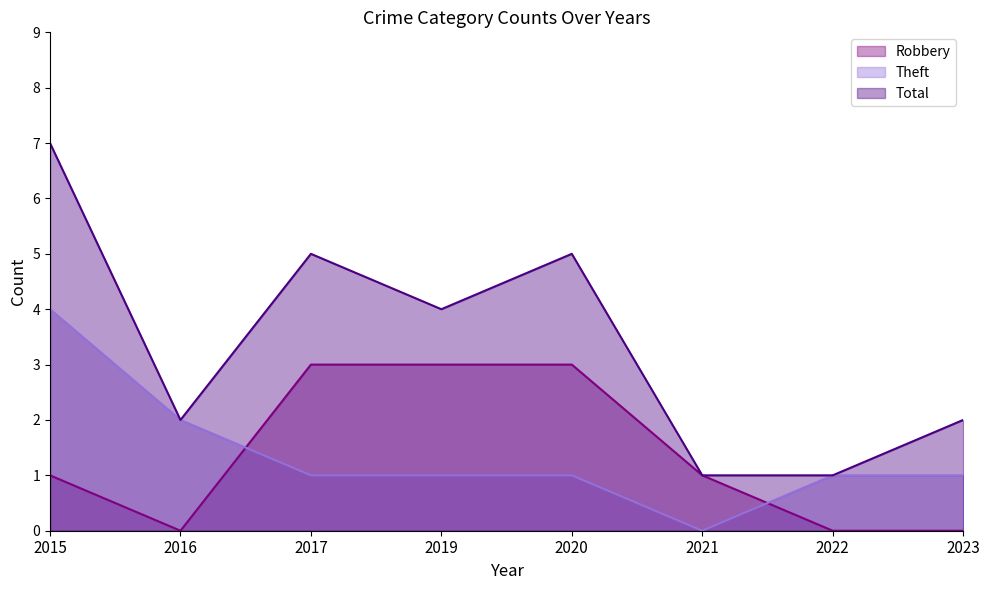

Which category has the lowest value in the Theft series?

2021